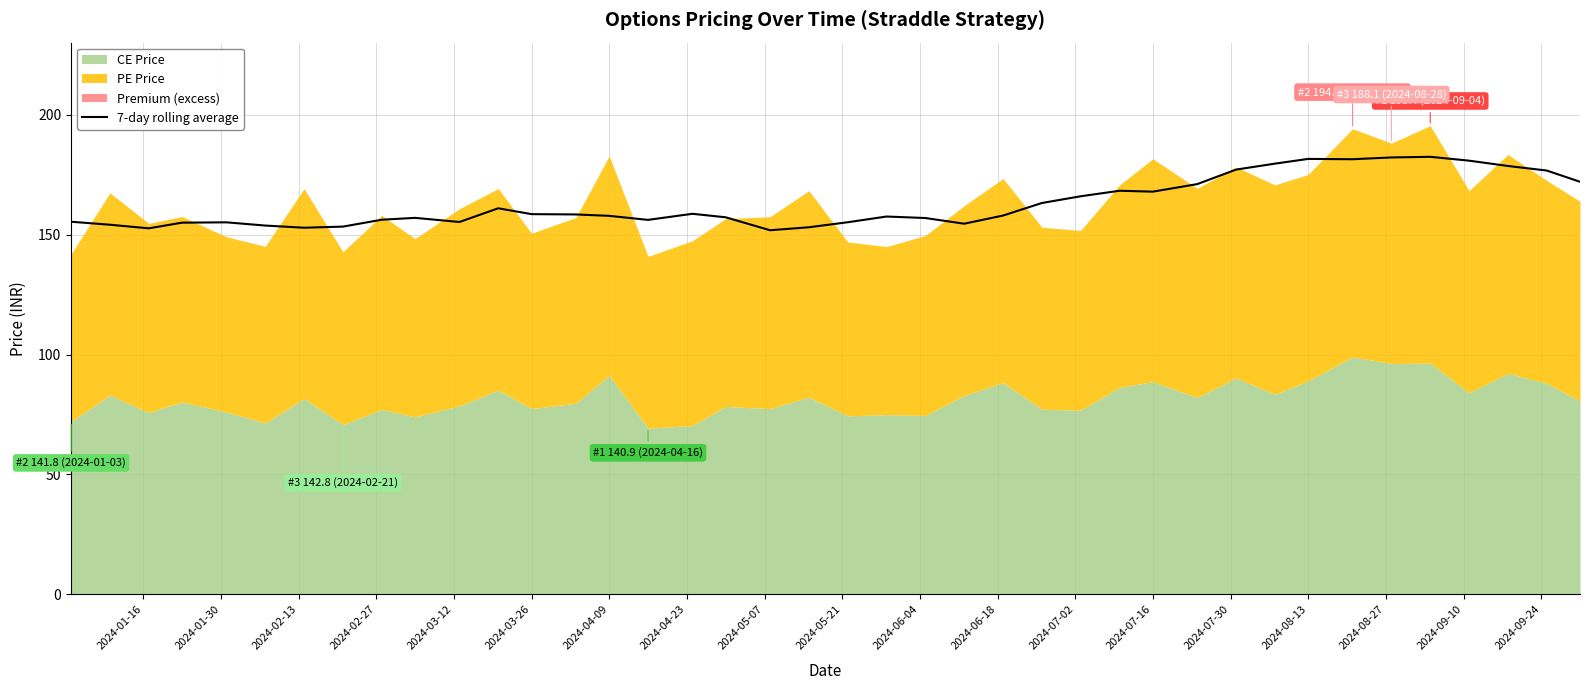

What is the average value?

163.1